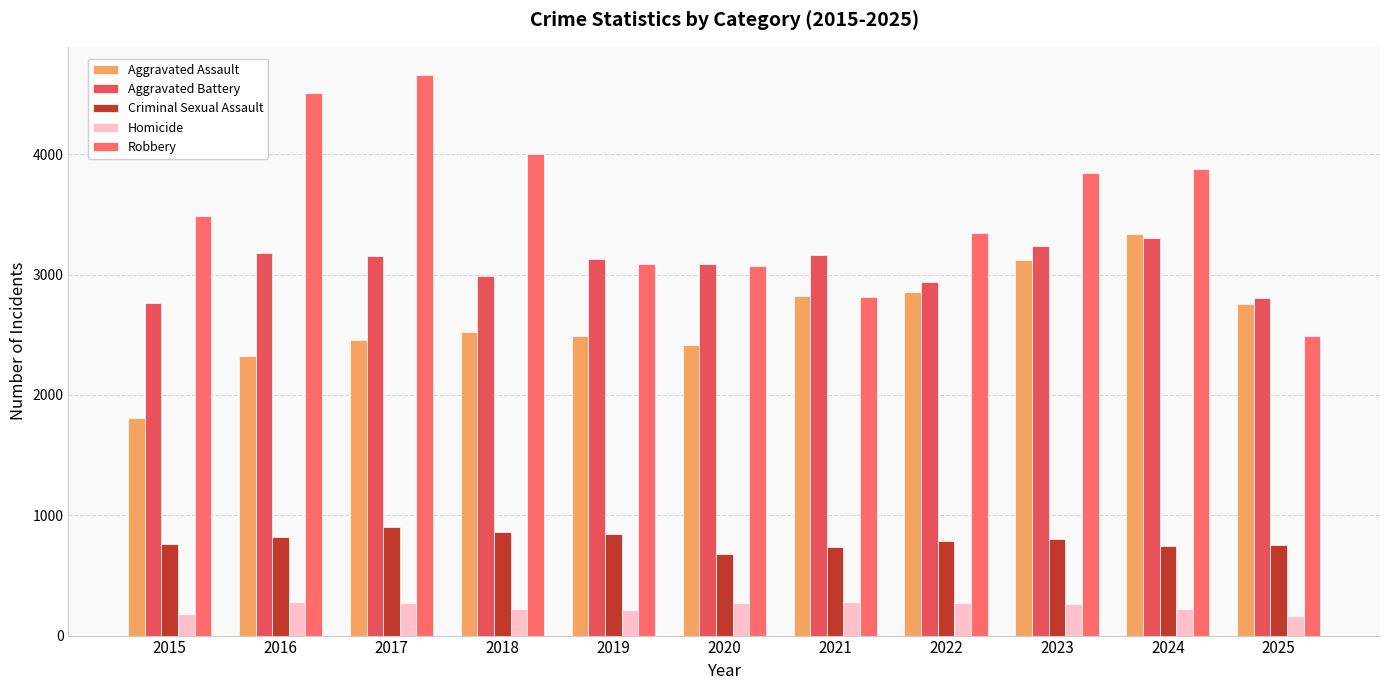

What is the sum of the Aggravated Battery values at 2024 and 2015?

6063